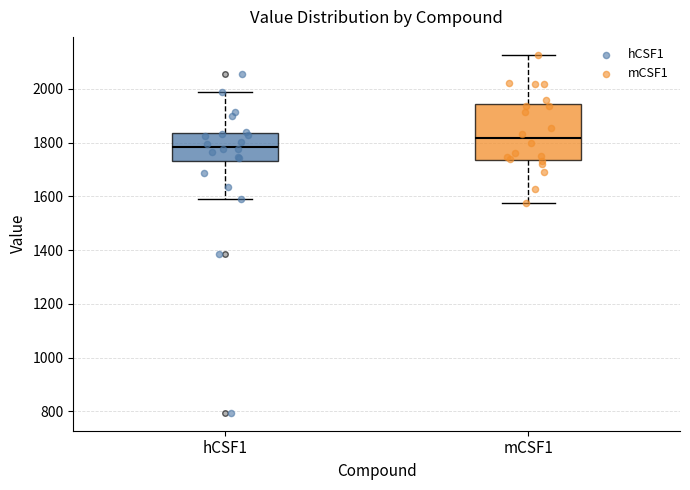

Where is the upper edge of the box for hCSF1 on the y-axis? The values are not printed on the chart, so give them approximately, as read against the axis.

1840